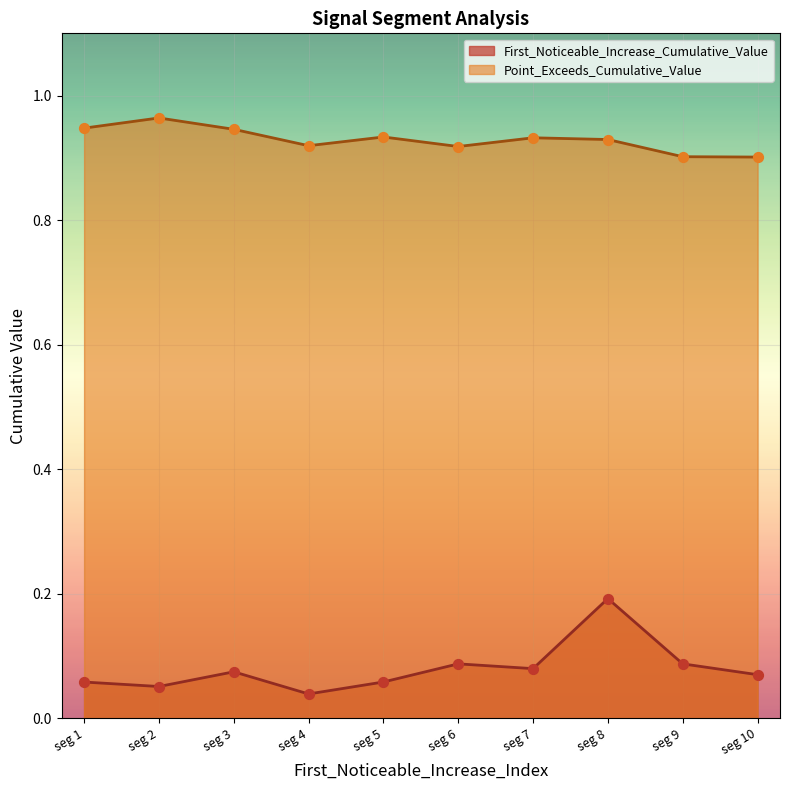

Which series has the largest Y range (max minus min)?

First_Noticeable_Increase_Cumulative_Value